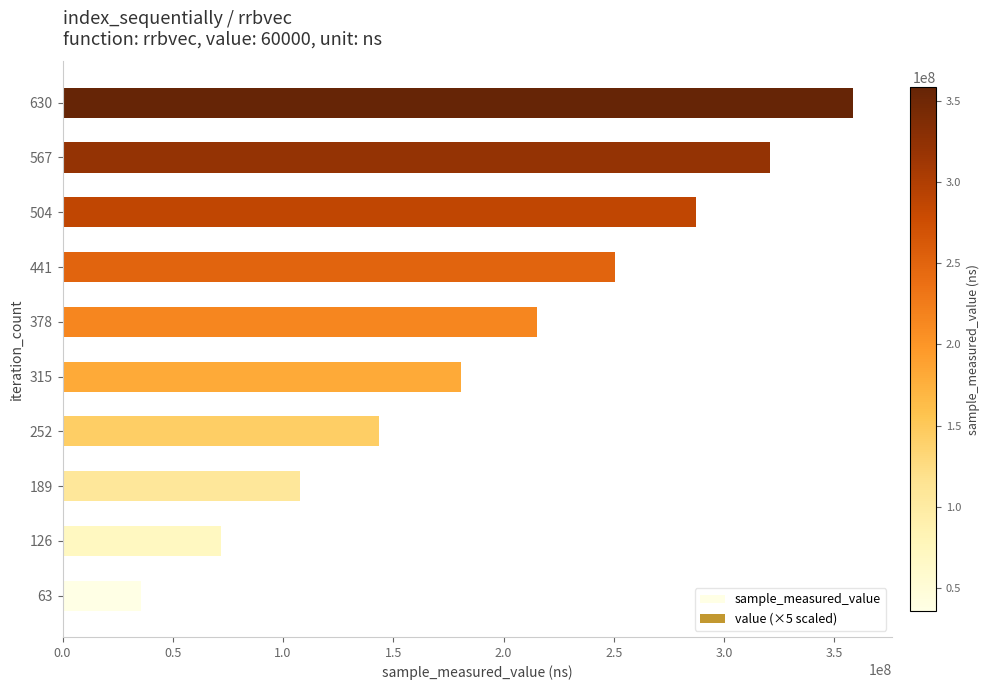

How many sample_measured_value values are between 107647862 and 287259819?

6